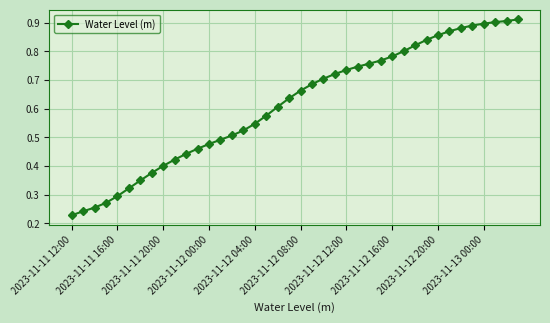

Count the values in the range 0 to 1.

40